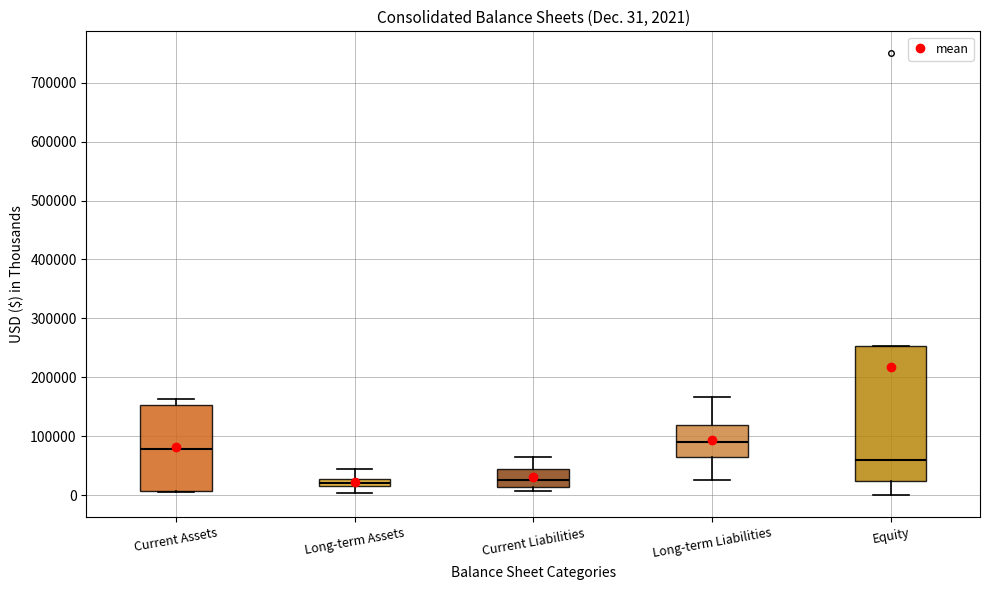

Comparing the boxes themselves (not the whiskers), which one is the tallest?

Equity